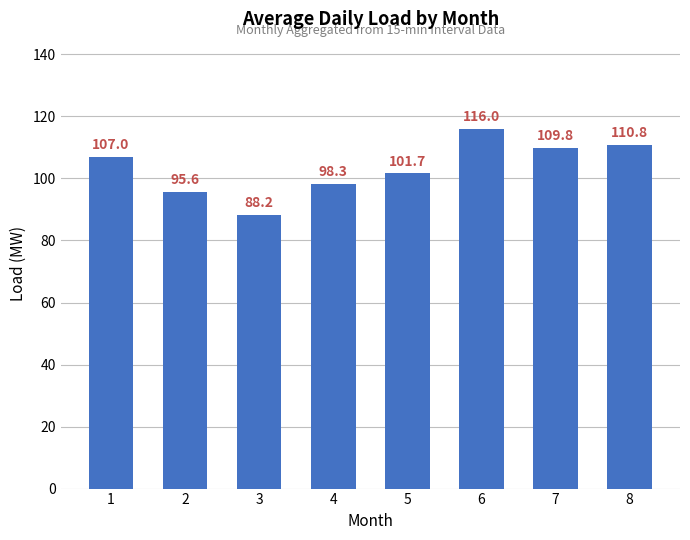

Rank the categories by value from highest to lowest.

6, 8, 7, 1, 5, 4, 2, 3